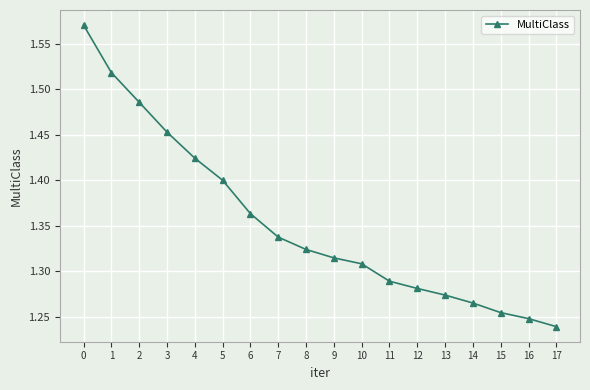

At which label is the value closest to 1?

17